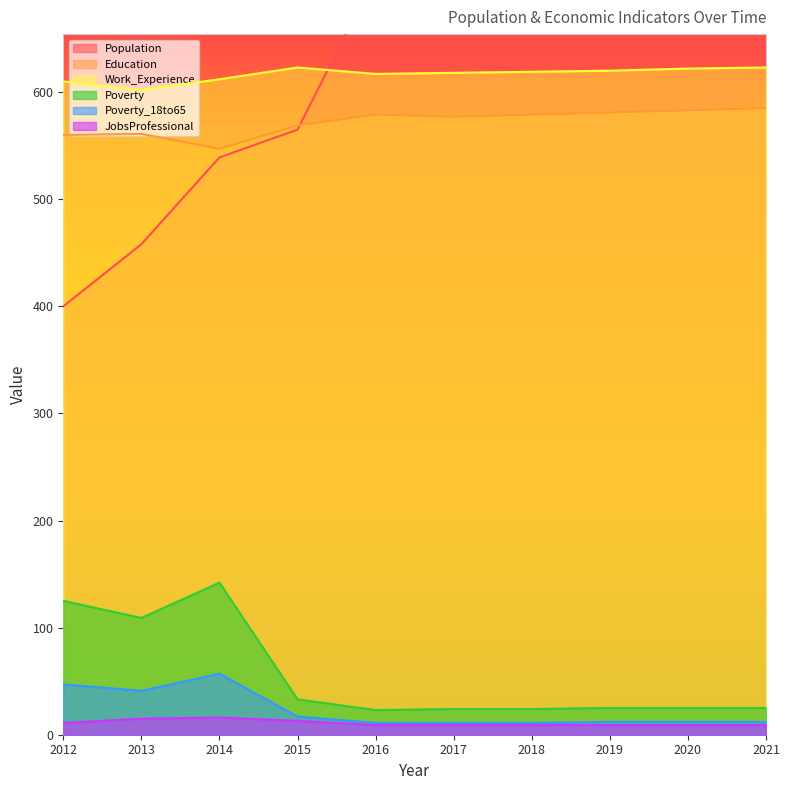

Where is Work_Experience nearest to the value 612?

2014